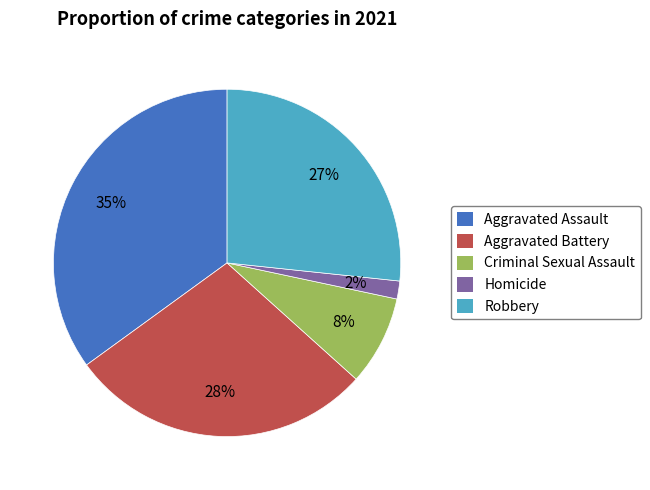

Count the number of slices in the pie.

5